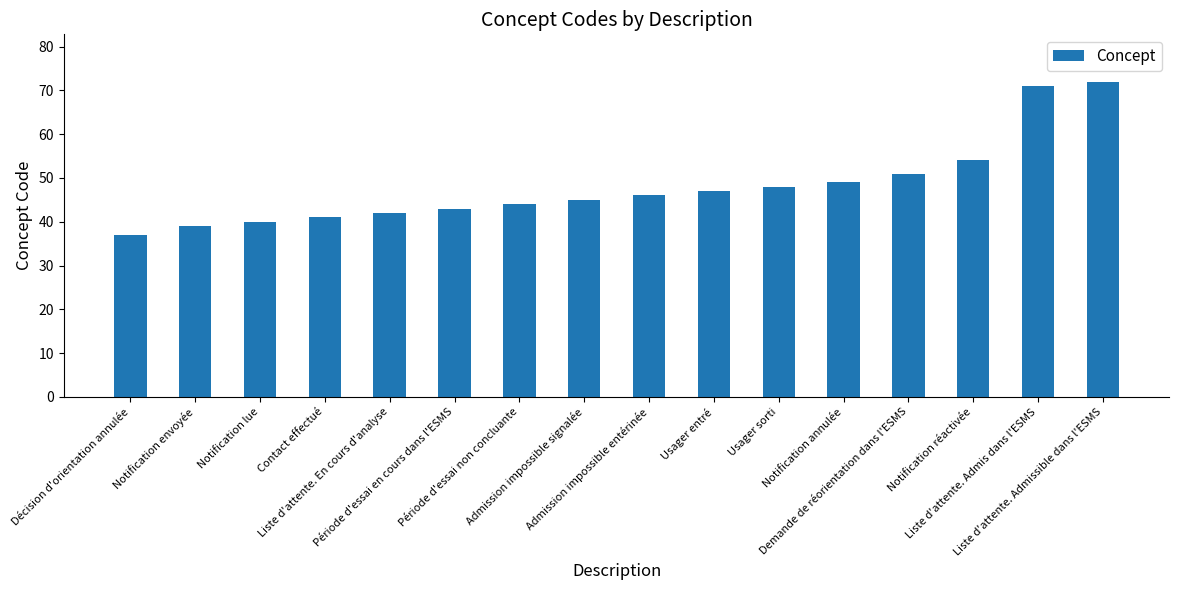

What is the difference between the maximum and minimum values?

35